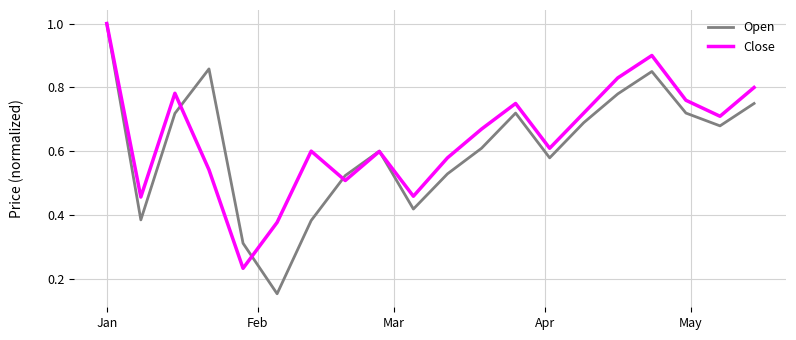

Count the Close values in the range 0 to 1.

20